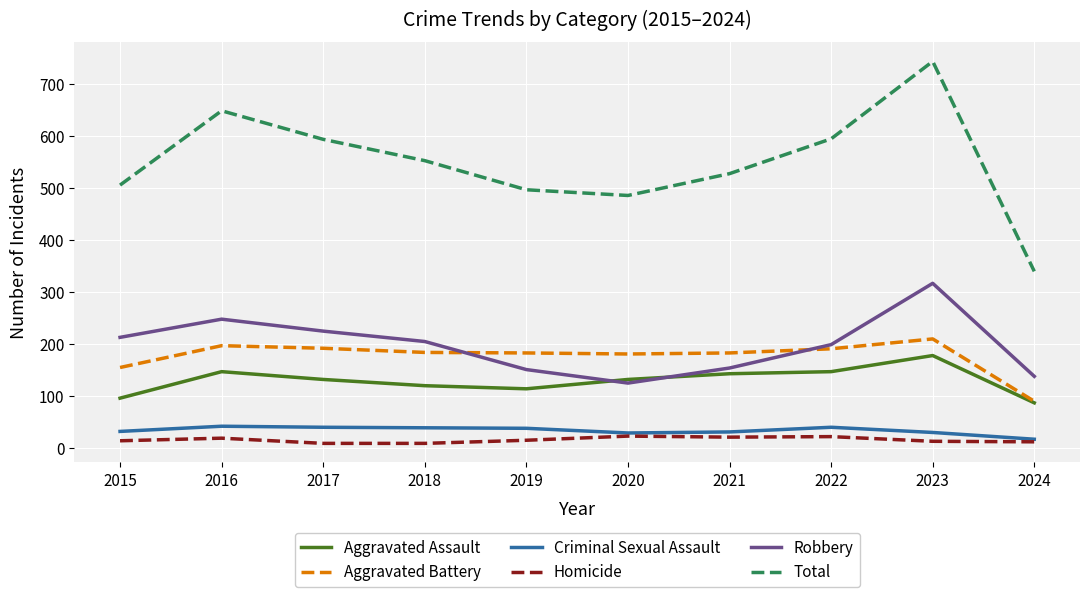

Which series has the largest range (max minus min)?

Total